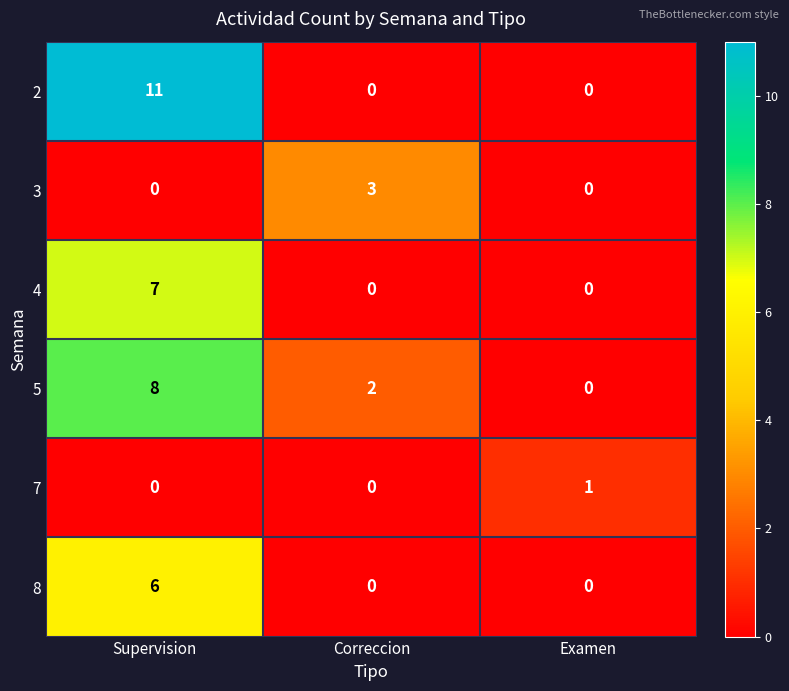

Which series has the widest spread of values?

2